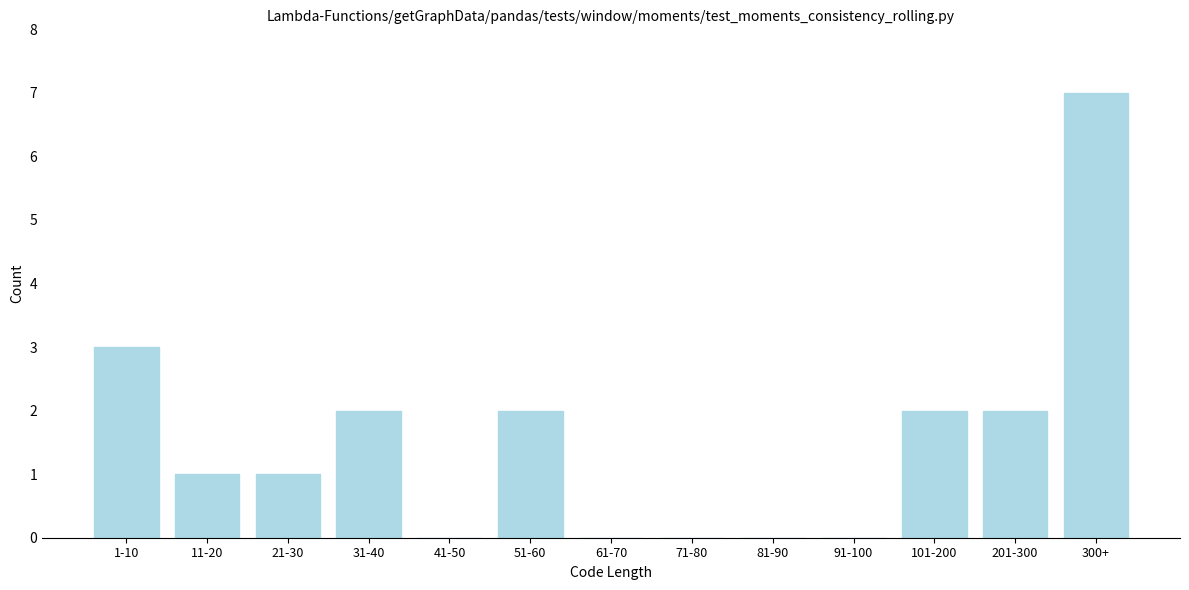

Reading left to right, what are all the values shown in this chart?

1-10=3	11-20=1	21-30=1	31-40=2	41-50=0	51-60=2	61-70=0	71-80=0	81-90=0	91-100=0	101-200=2	201-300=2	300+=7